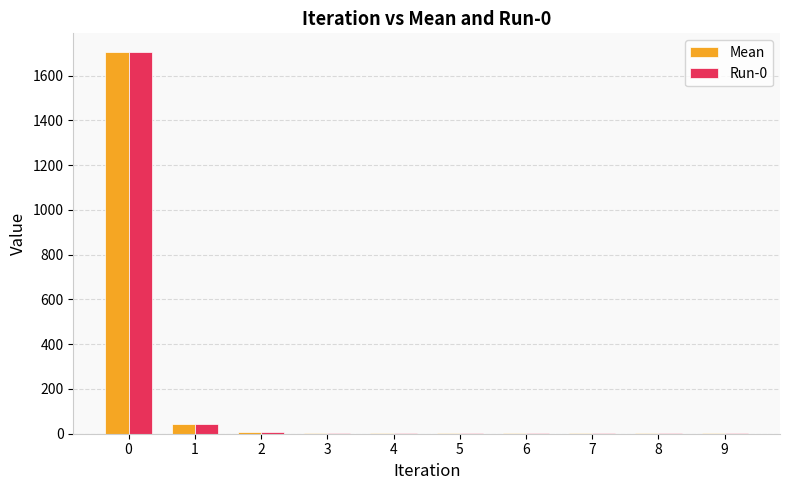

Is it true that Run-0 equals 6.3 at 2?

True